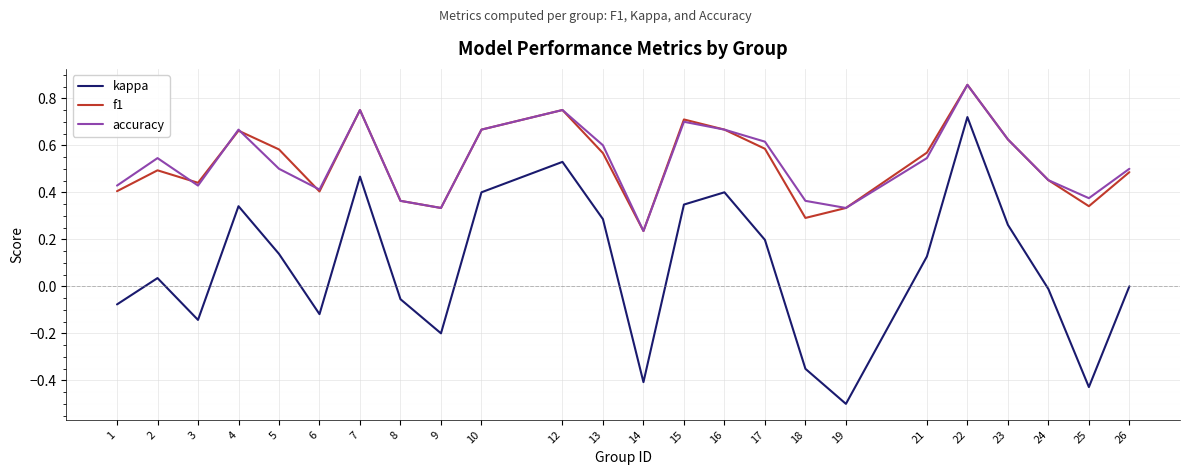

At which category does the chart reach its minimum across all series?

19